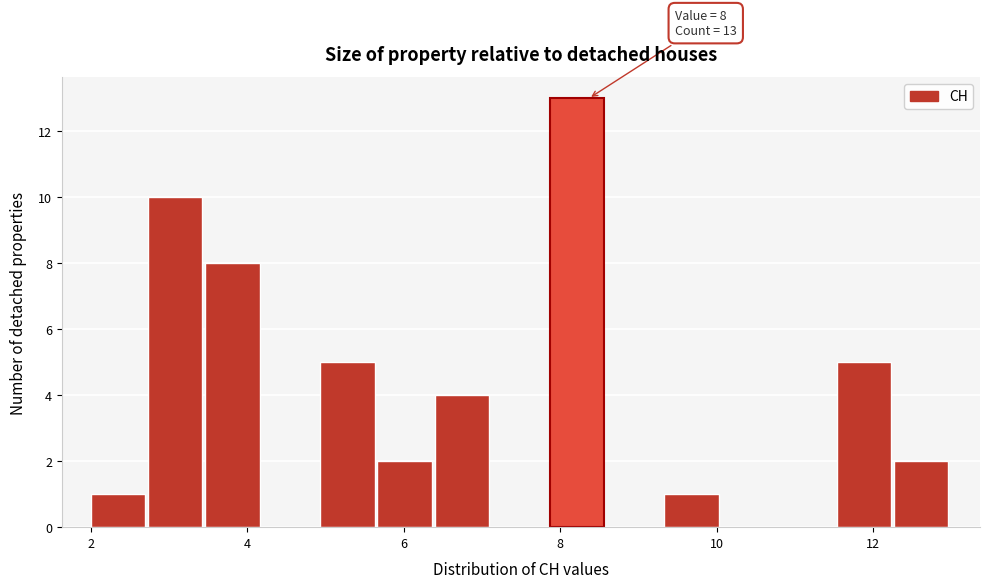

Around what value on the x-axis is the tallest bar? Give the approximate position of its centre, as read against the axis.

8.2